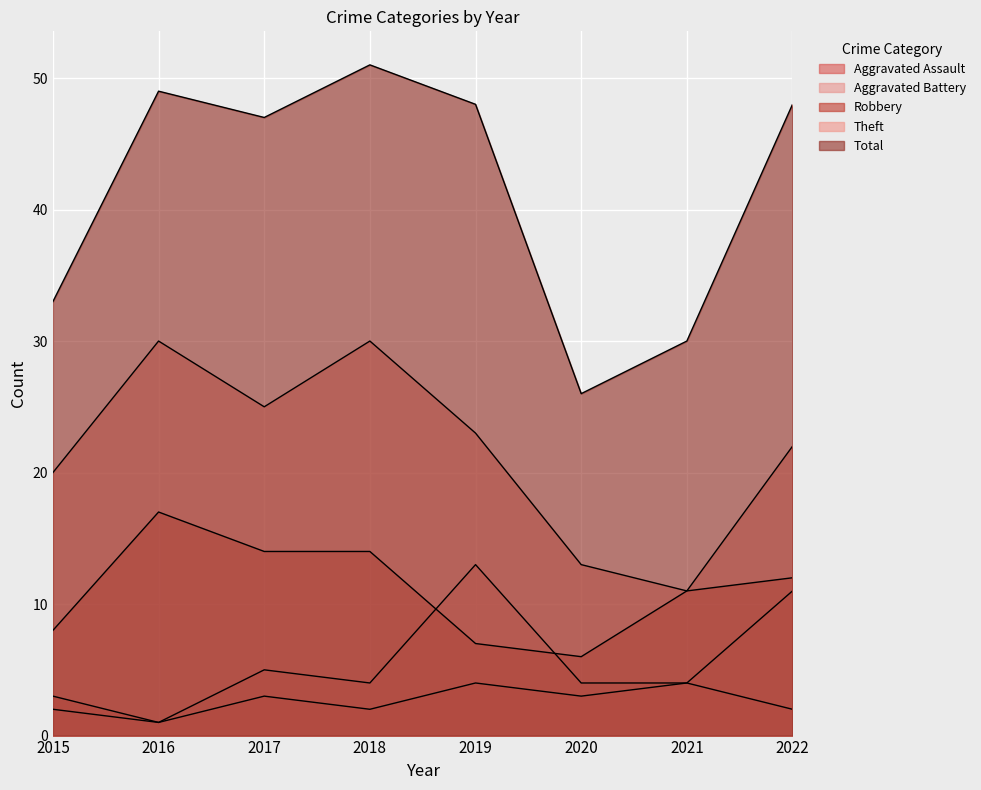

What is the greatest value displayed?

51